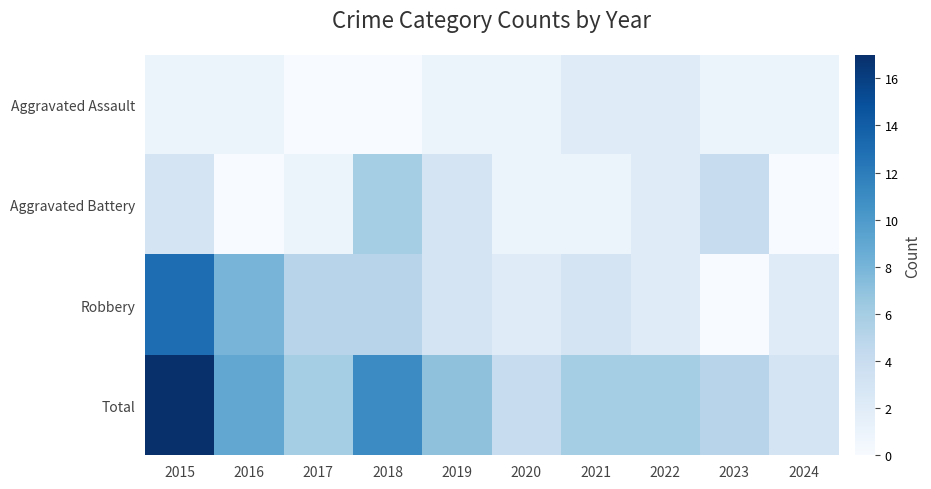

What is the difference between the highest and lowest values at 2015?

16